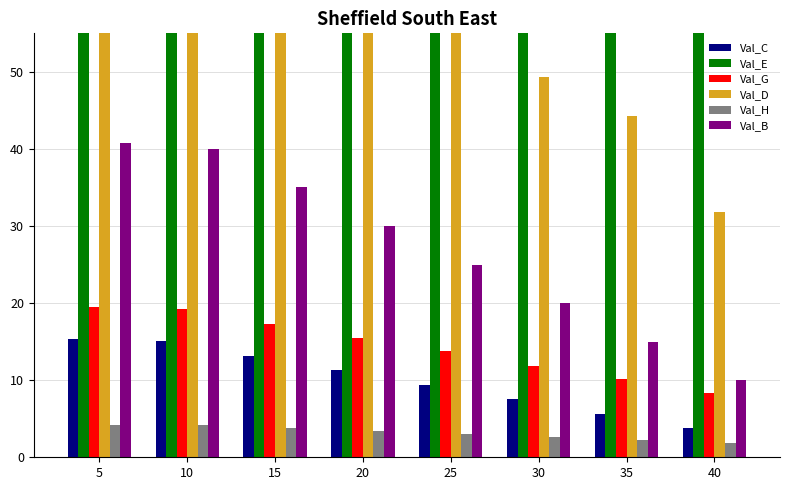

What is the value of the Val_G bar at the 6th from the left?

11.9